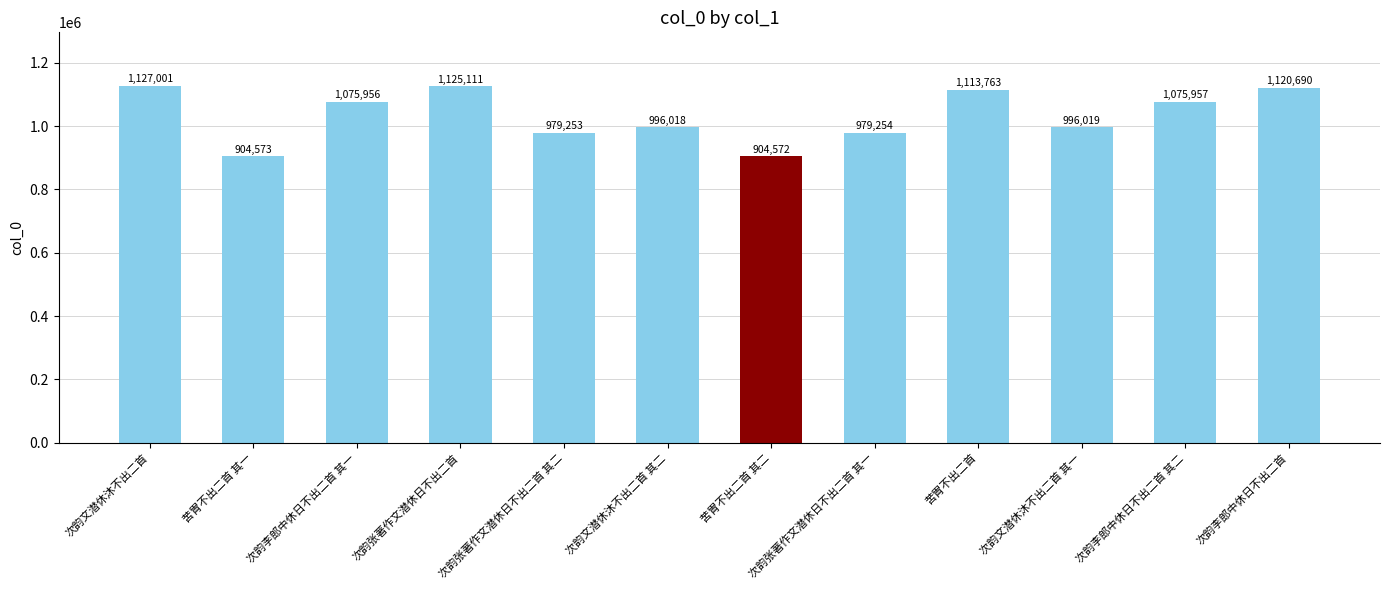

How many bars are there in total?

12